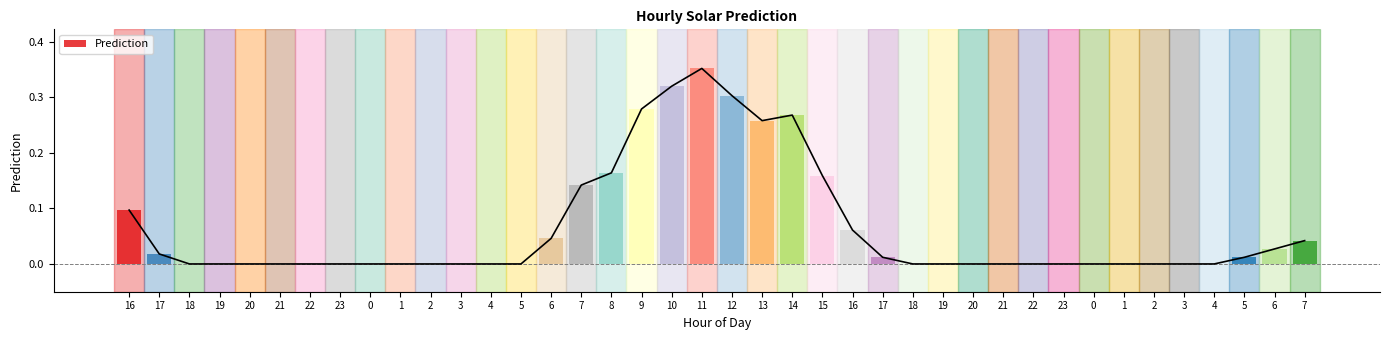

What is the approximate value at 15?

0.2